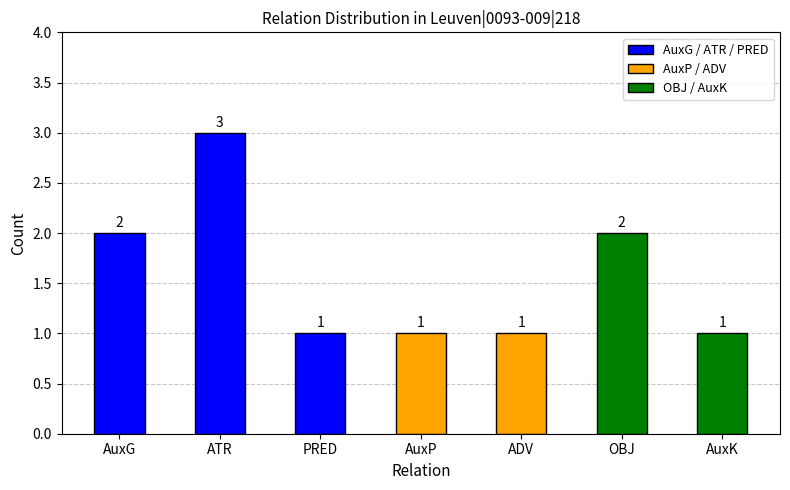

What is the maximum value shown in the chart?

3